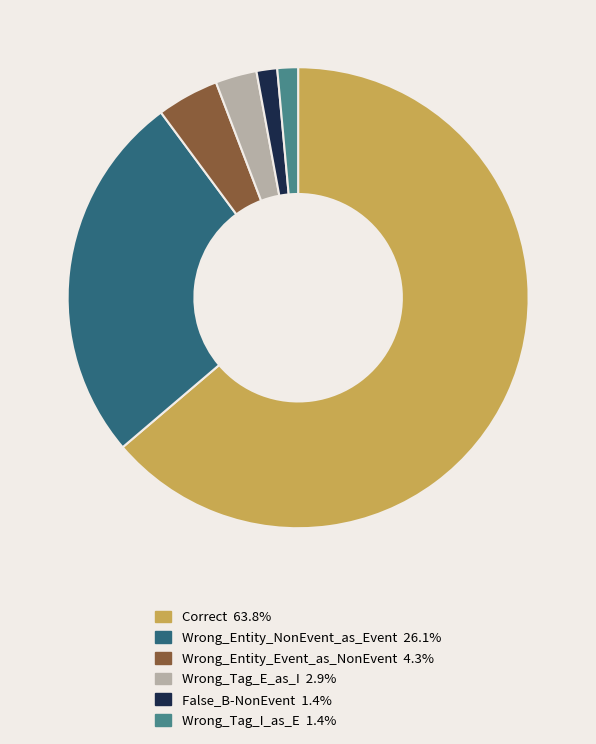

Is the sum of Wrong_Entity_NonEvent_as_Event and False_B-NonEvent greater than half?

No